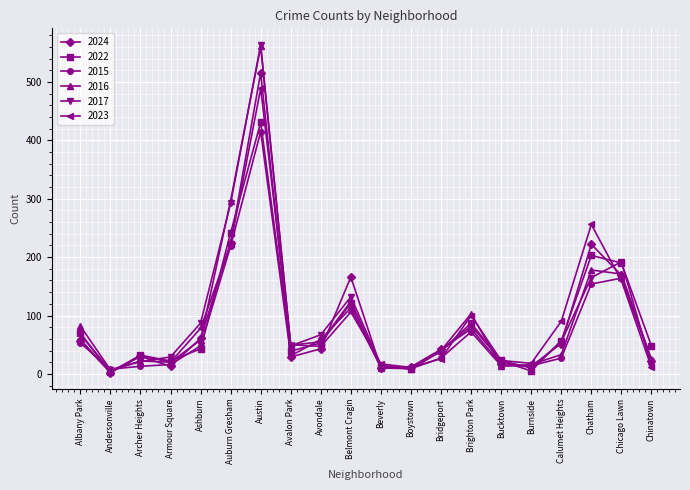

True or false: 2023 has a value of 3 at Andersonville.

True